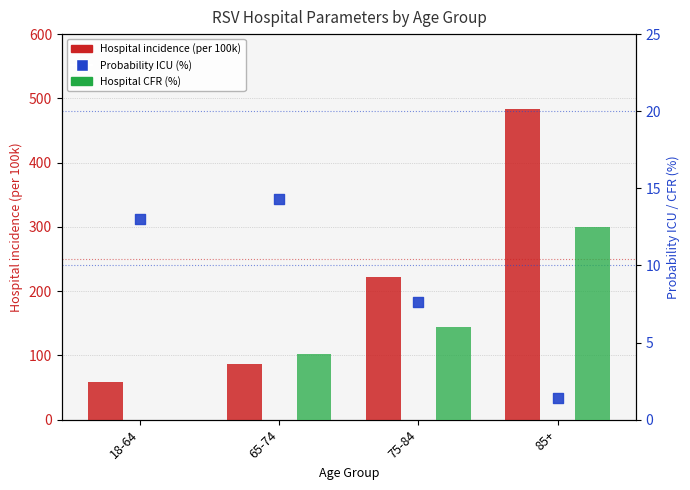

What is the total value across all series at 18-64?

71.0